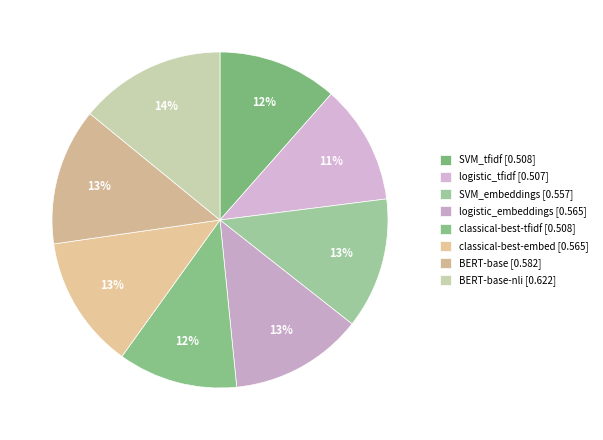

How many slices are in this pie chart?

8